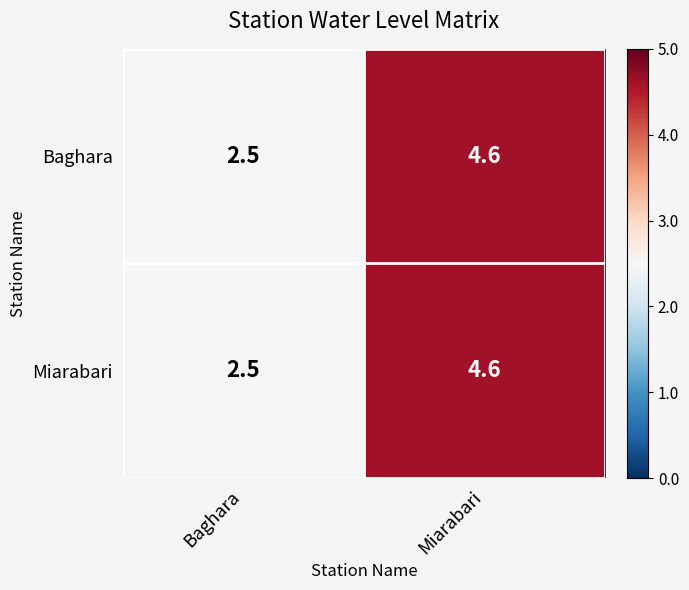

What is the total value across all series at Miarabari?

9.2